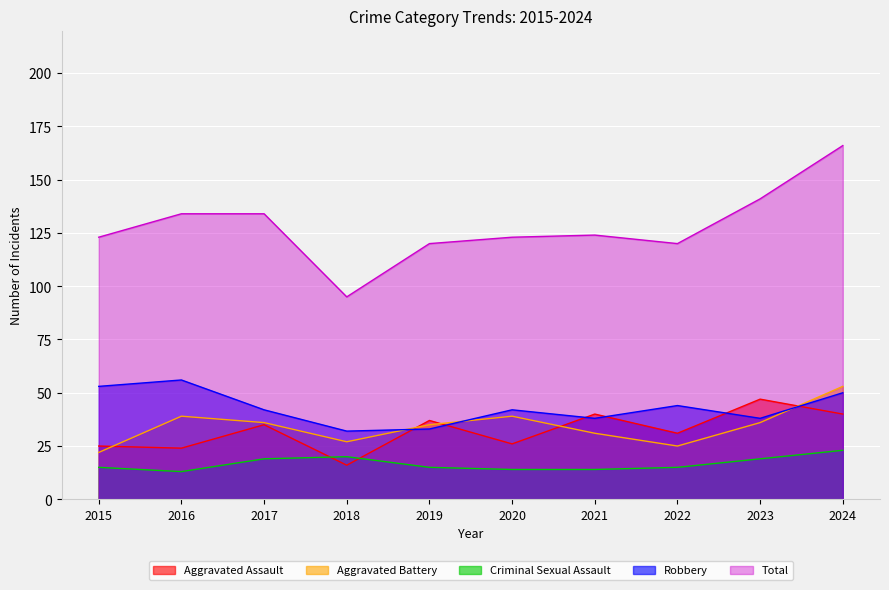

How many data points does each series have?

10